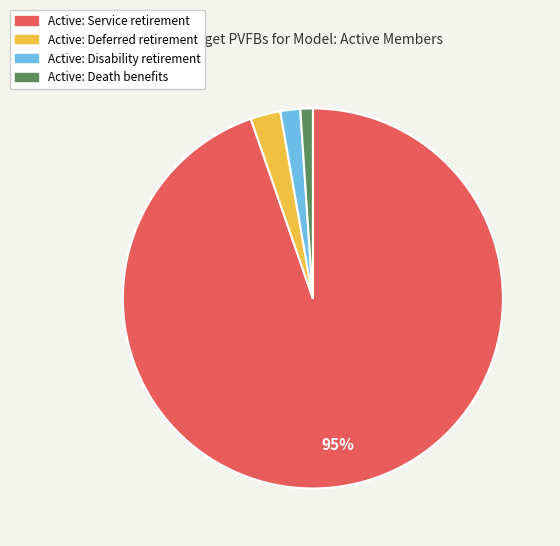

To the nearest percent, what is the average slice percentage?

25%